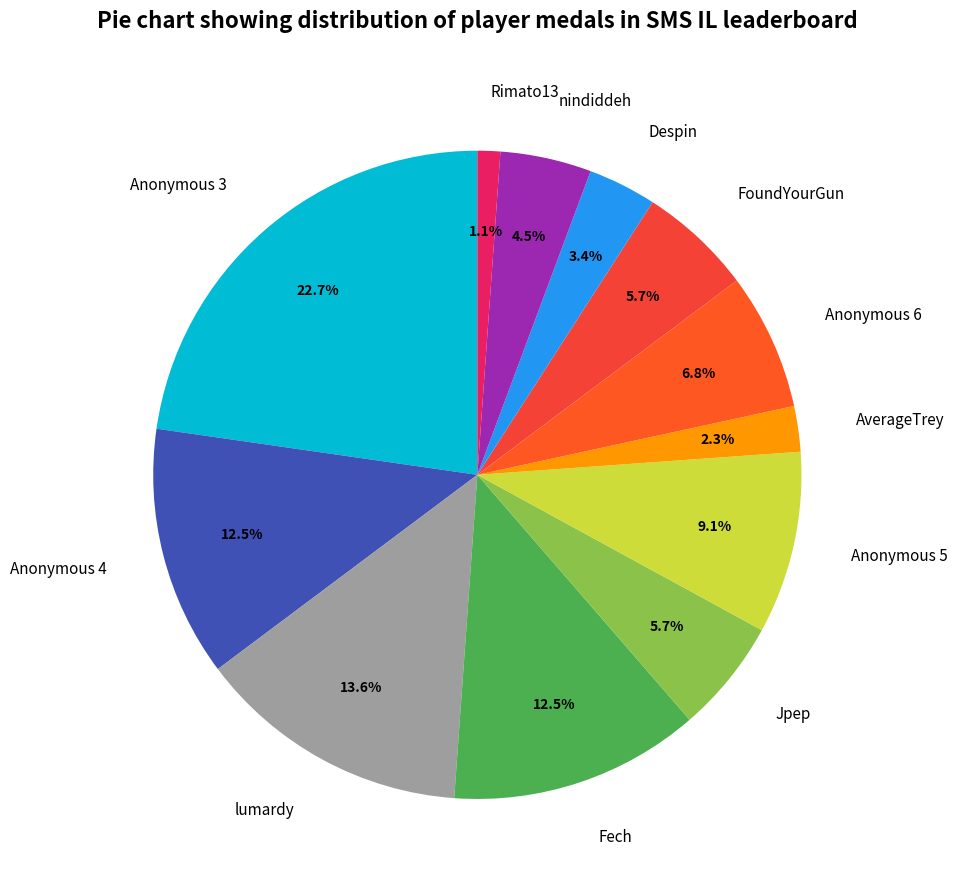

Between Rimato13 and AverageTrey, which is larger?

AverageTrey